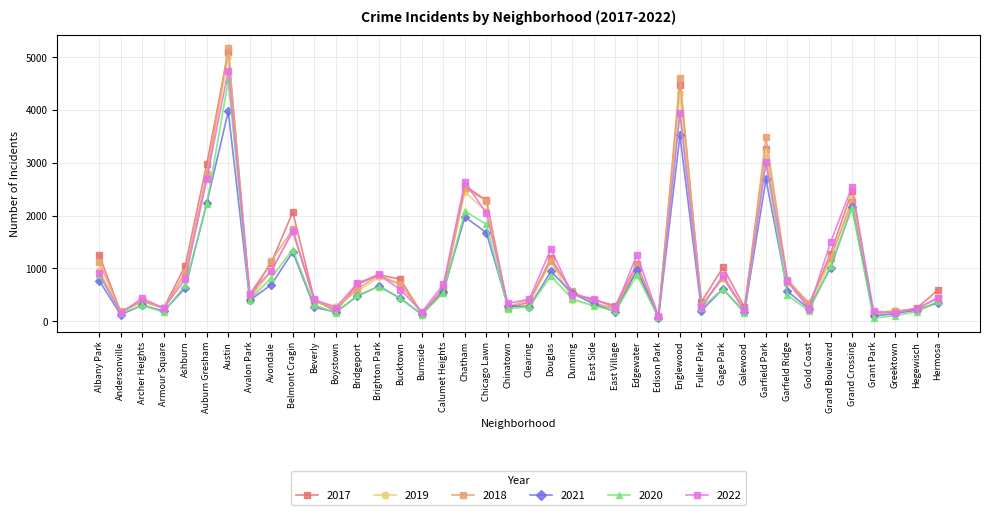

Which series changed the most between Garfield Park and Greektown?

2018